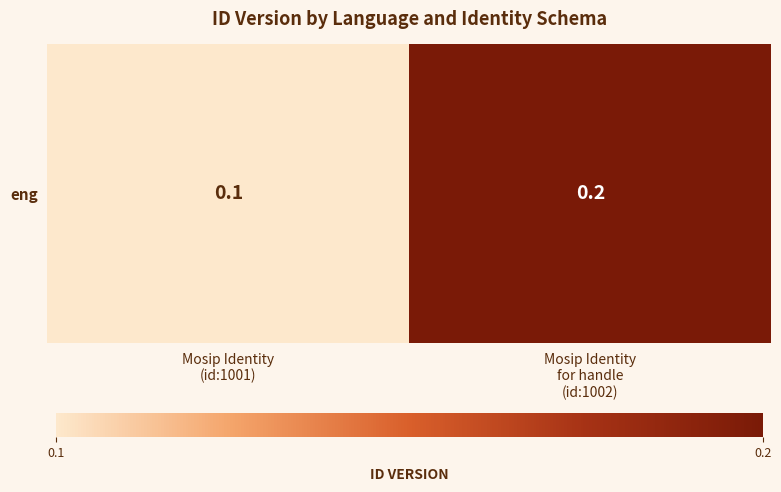

What is the smallest value displayed?

0.1